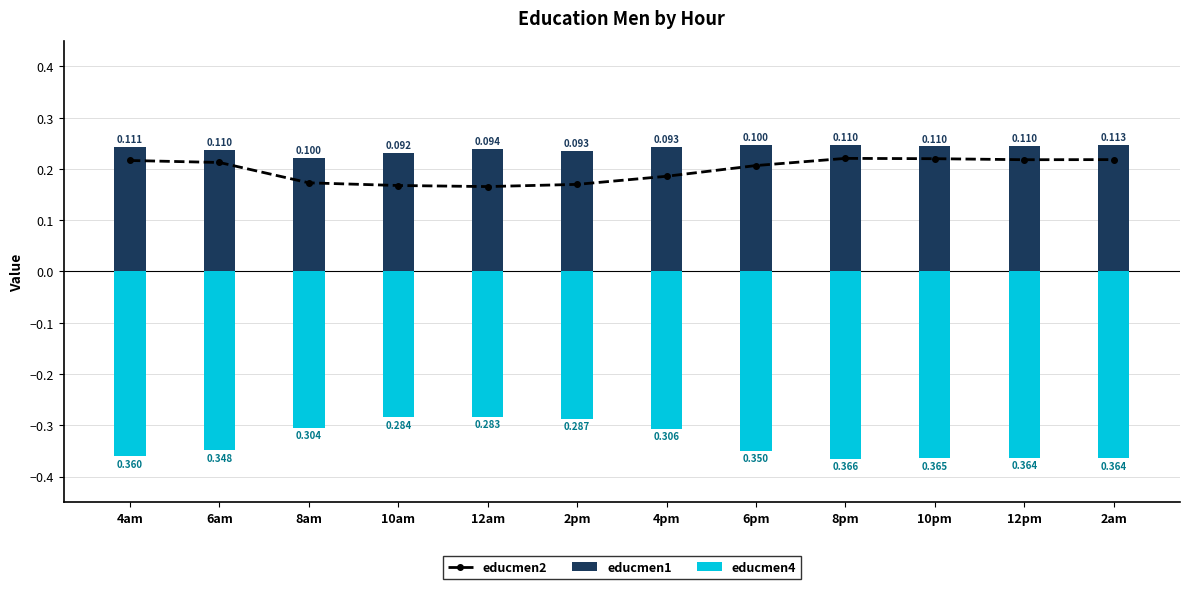

What is the greatest value displayed?

0.2